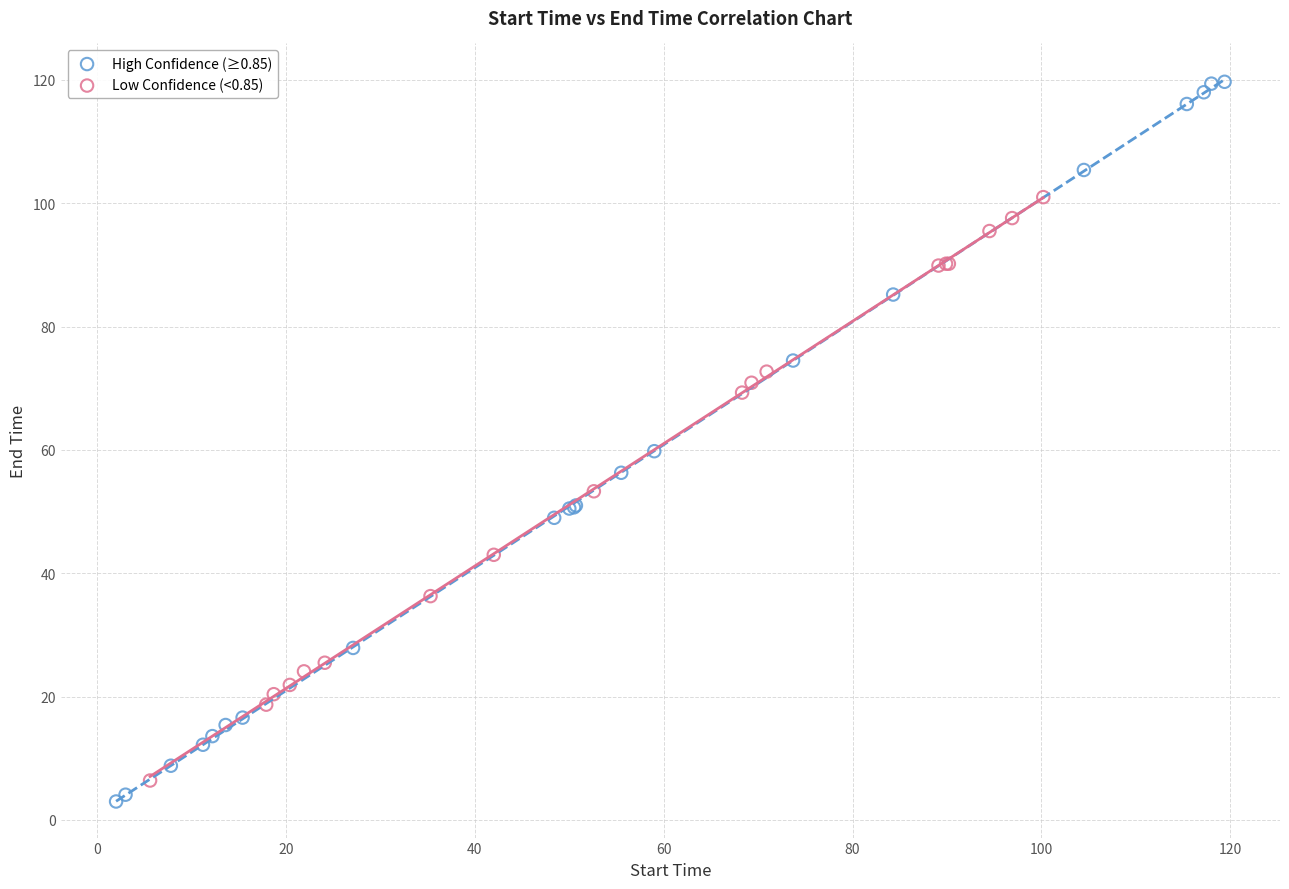

Which series has the largest Y range (max minus min)?

High Confidence (≥0.85)